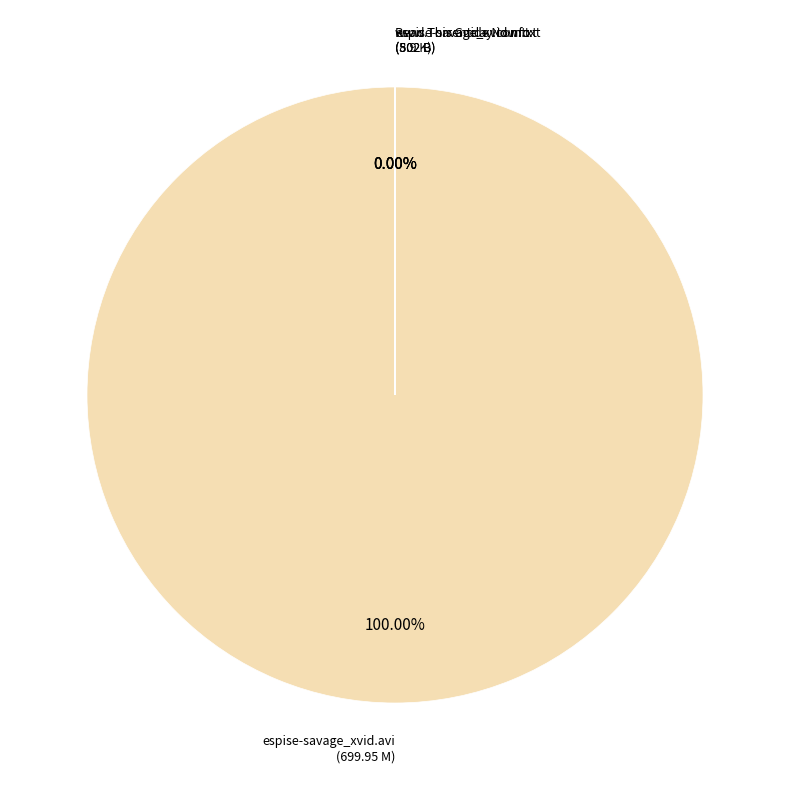

Between espise-savage_xvid.avi and espise-savage_xvid.nfo, which is larger?

espise-savage_xvid.avi